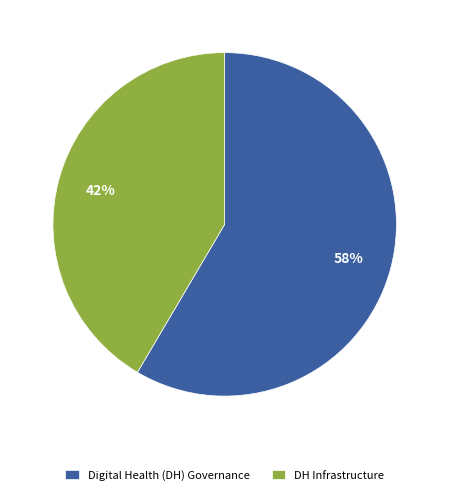

To the nearest percent, what portion does Digital Health (DH) Governance represent?

58%